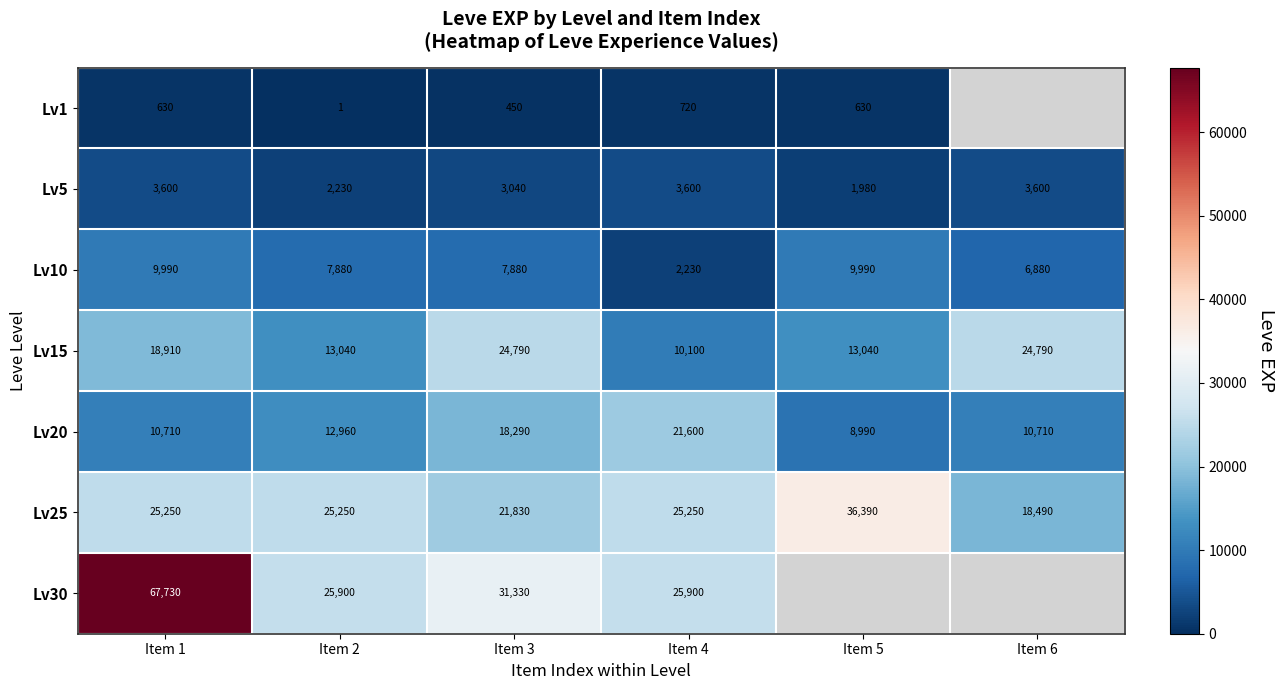

The Lv15 series shows 19751 at Item 2. True or false?

False